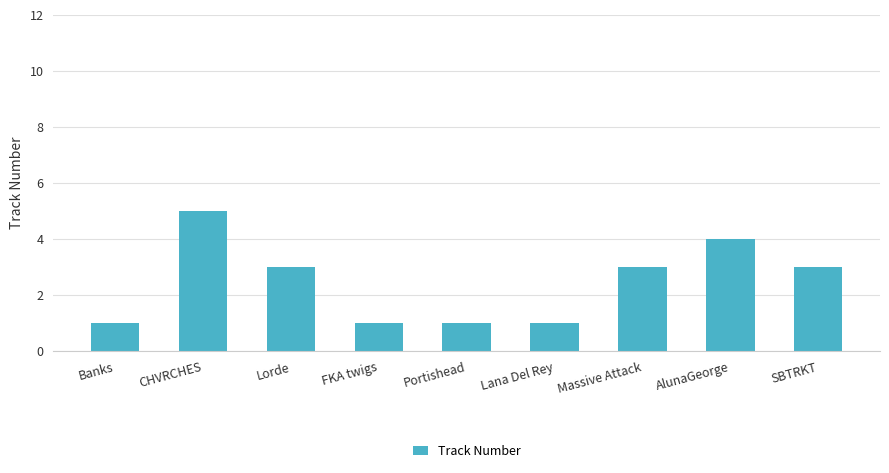

What value does the data have at SBTRKT?

3